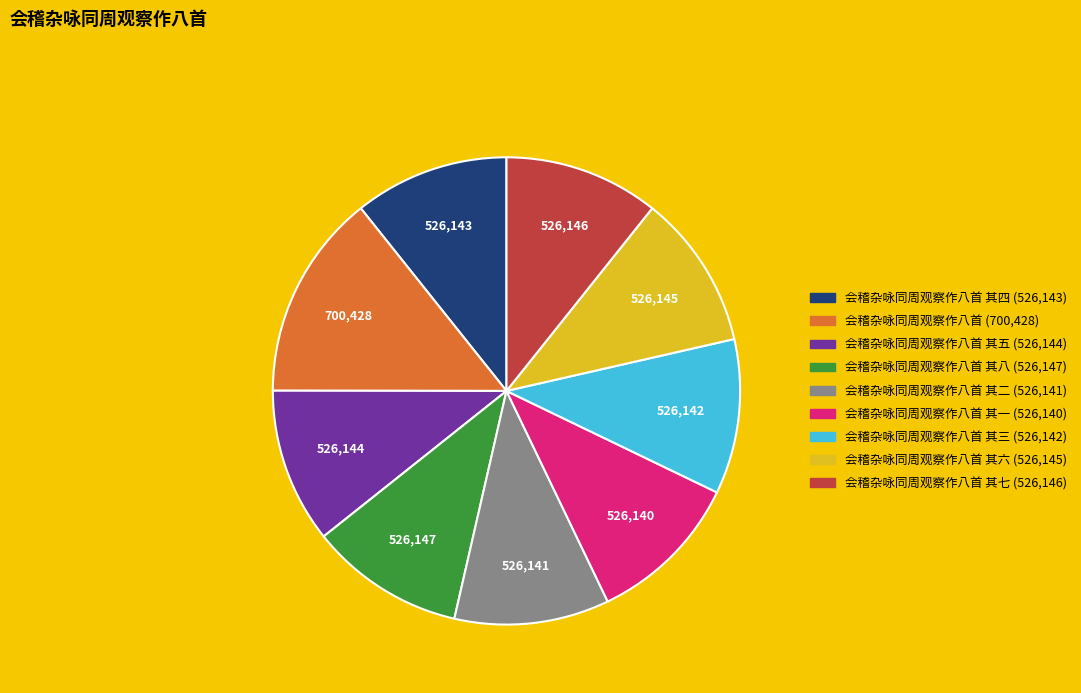

Is there a majority slice in this chart?

No